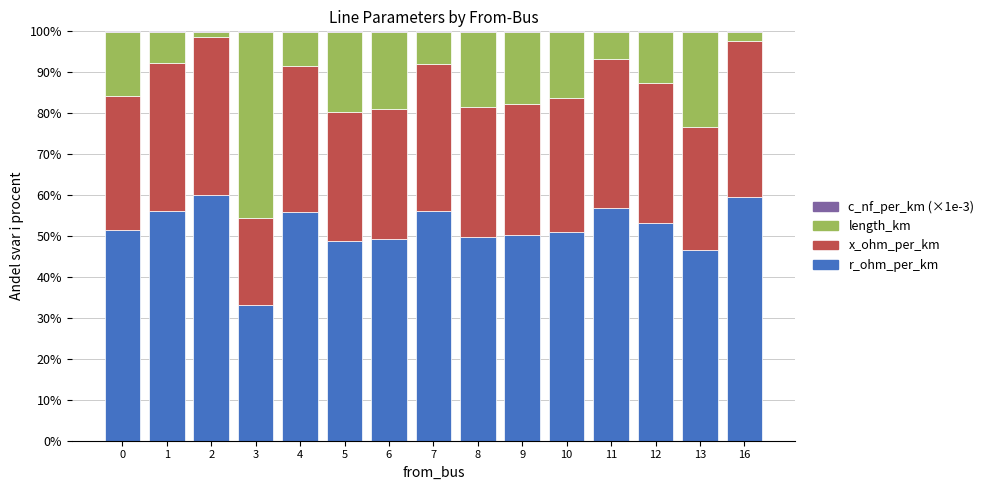

Which series has the largest range (max minus min)?

length_km